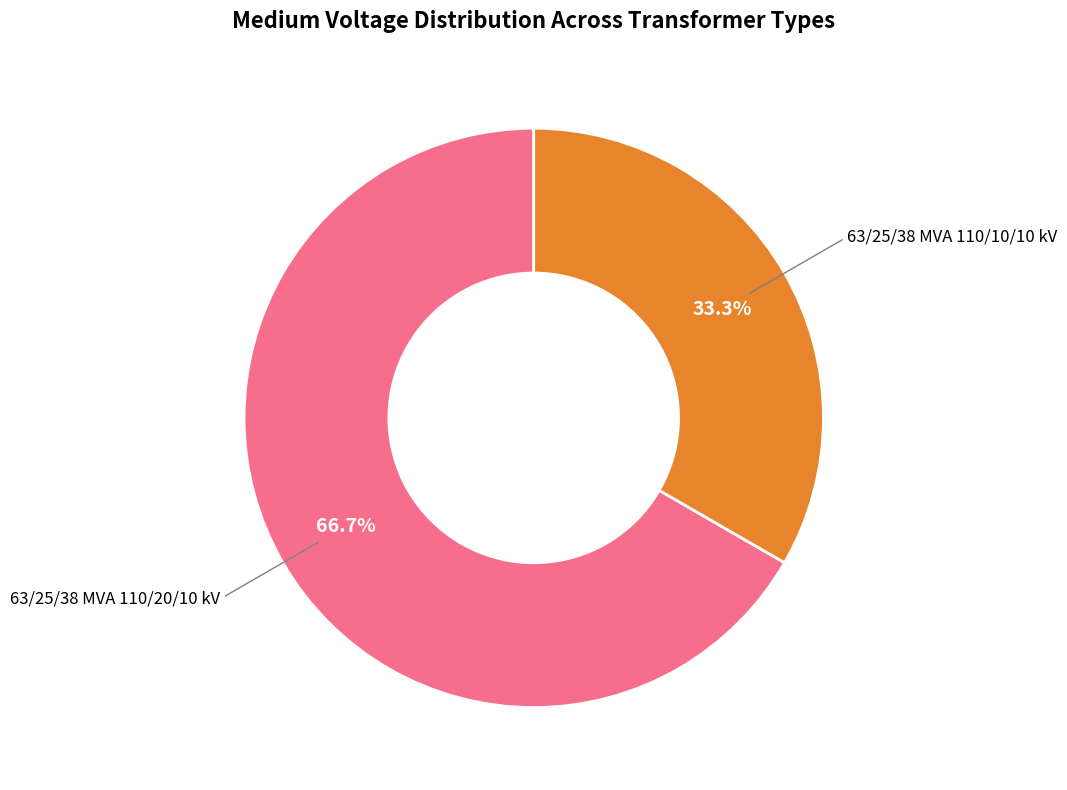

Is there any slice that represents more than half of the pie?

Yes